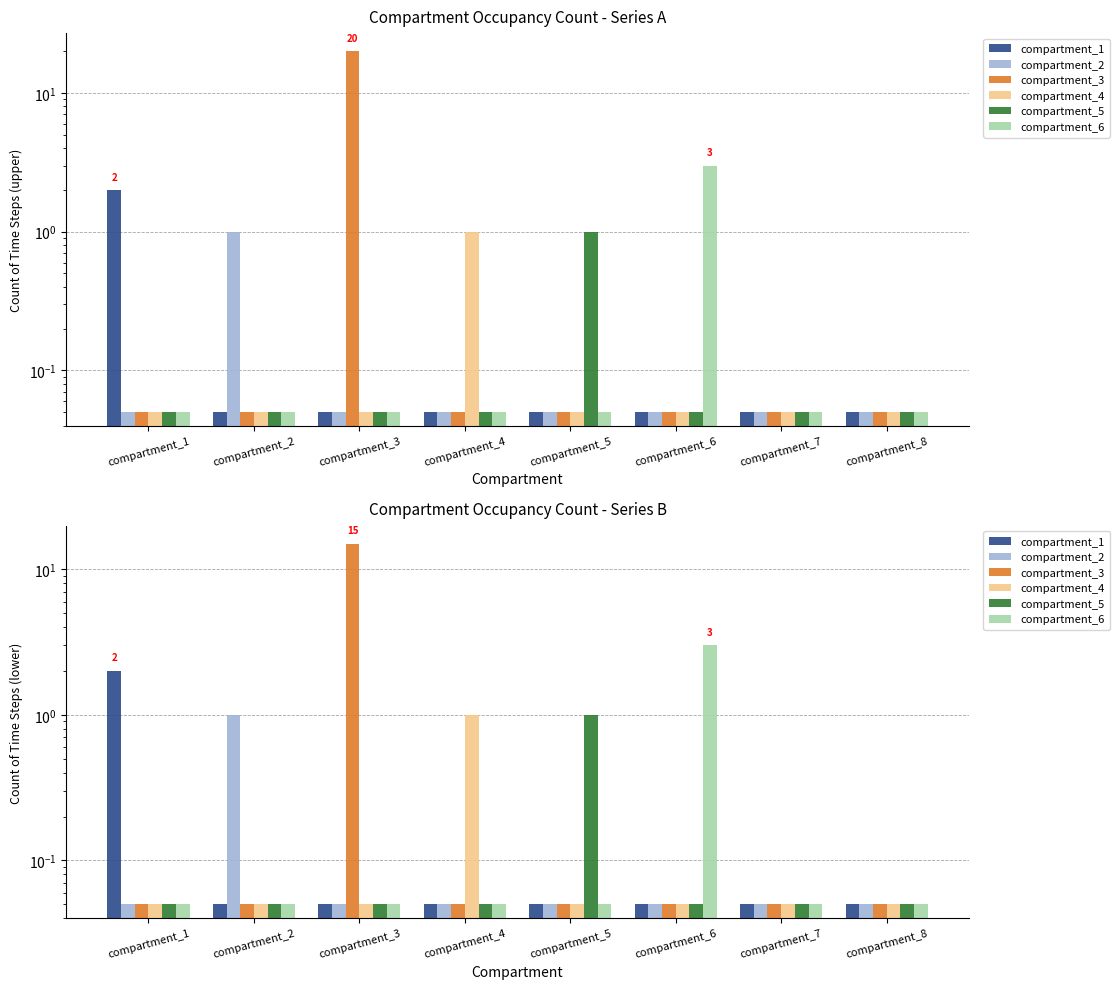

Which label corresponds to the smallest value in the chart?

compartment_2